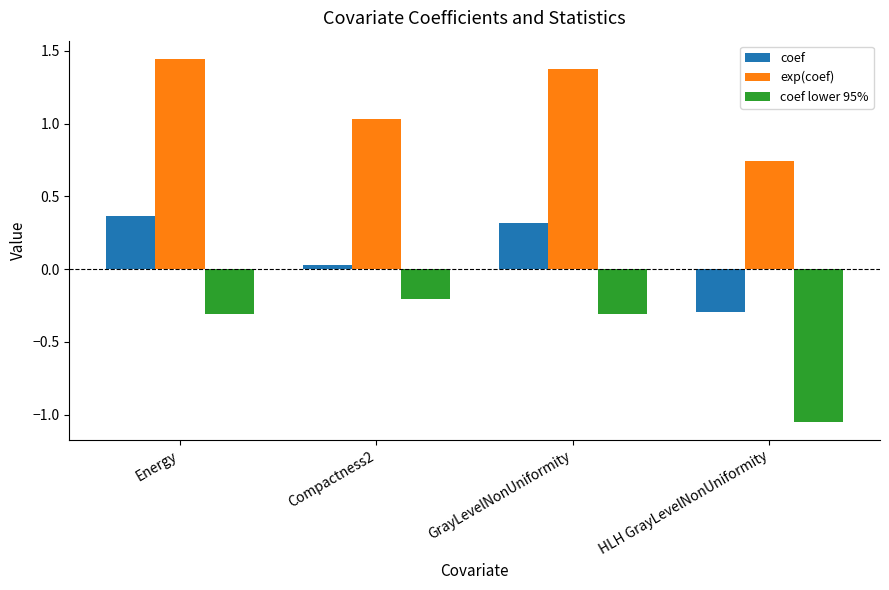

What is the label of the 2nd bar from the right?

GrayLevelNonUniformity